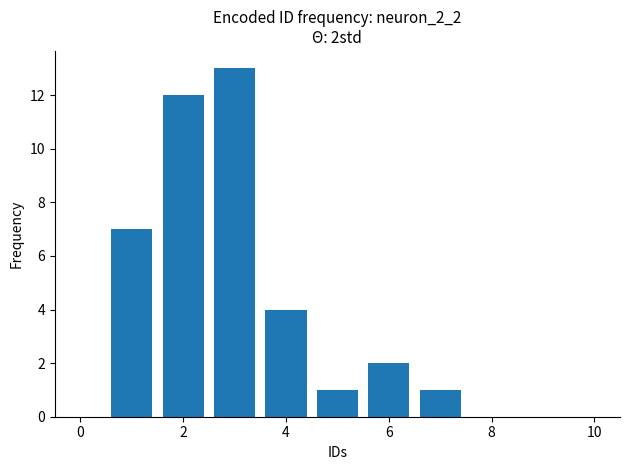

What is the sum of all values?

40